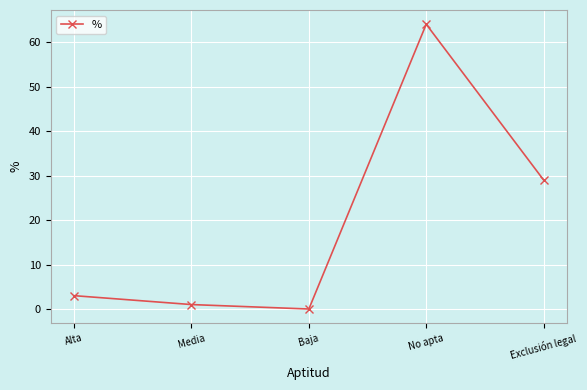

How many positive values are there?

4